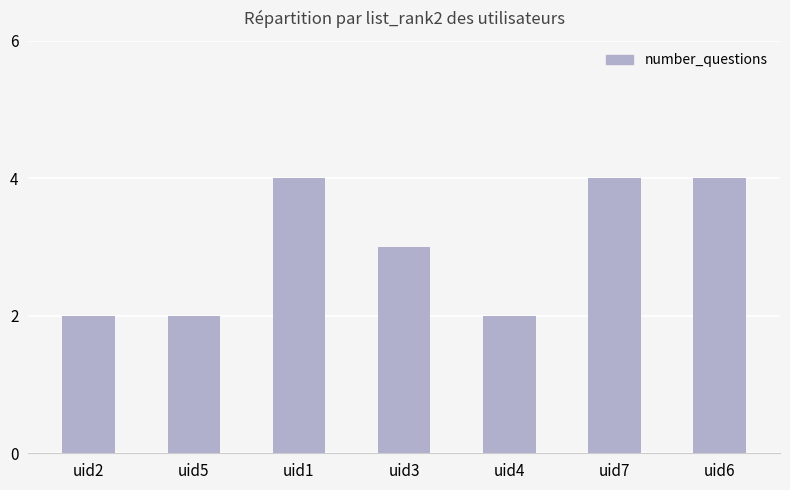

Count the values in the range 2 to 4.

7